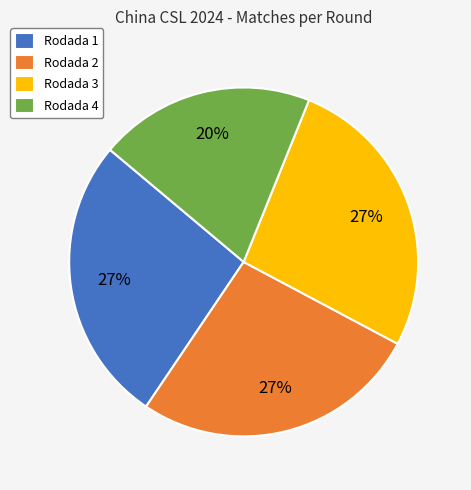

Which category has the smallest portion of the pie?

Rodada 4